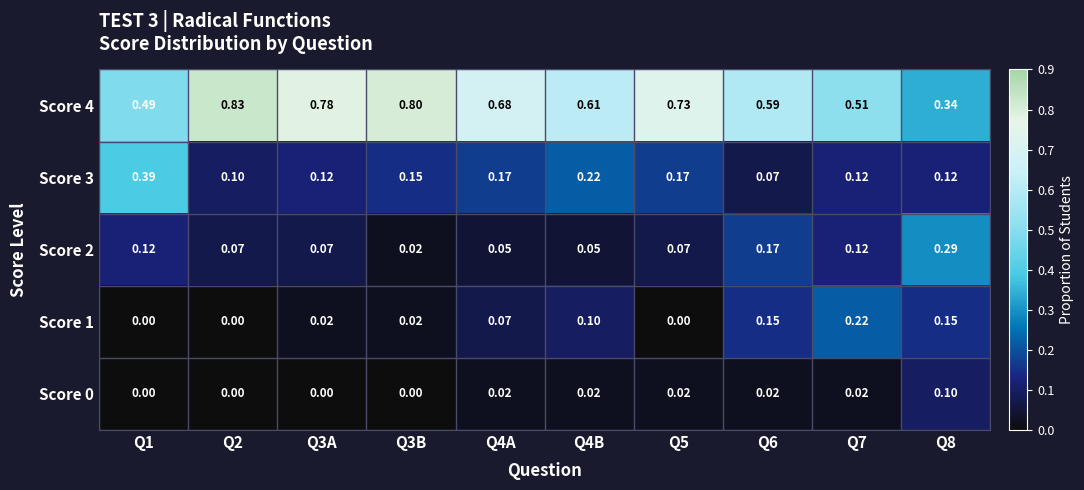

Which series has the widest spread of values?

Score 4